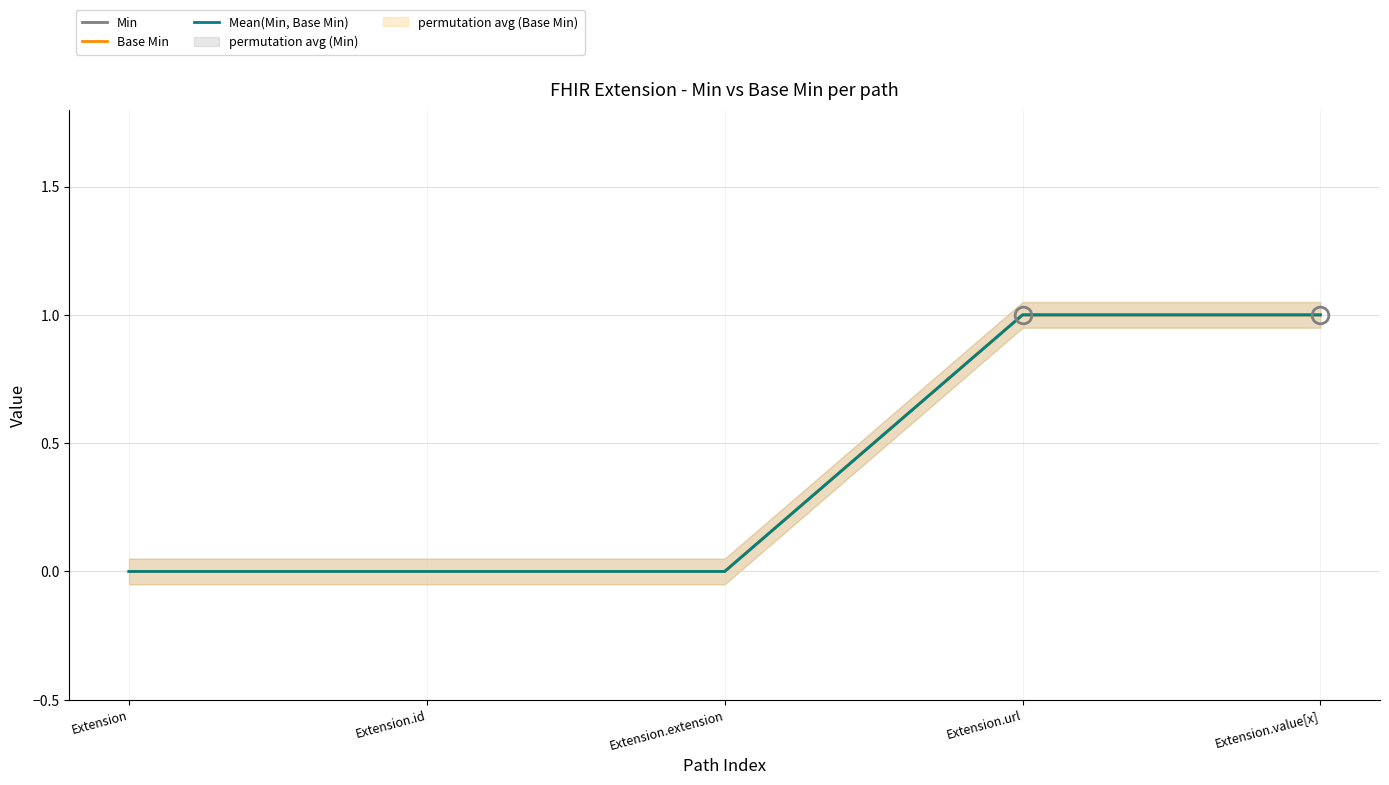

The value of Base Min at Extension.extension is 1. True or false?

False